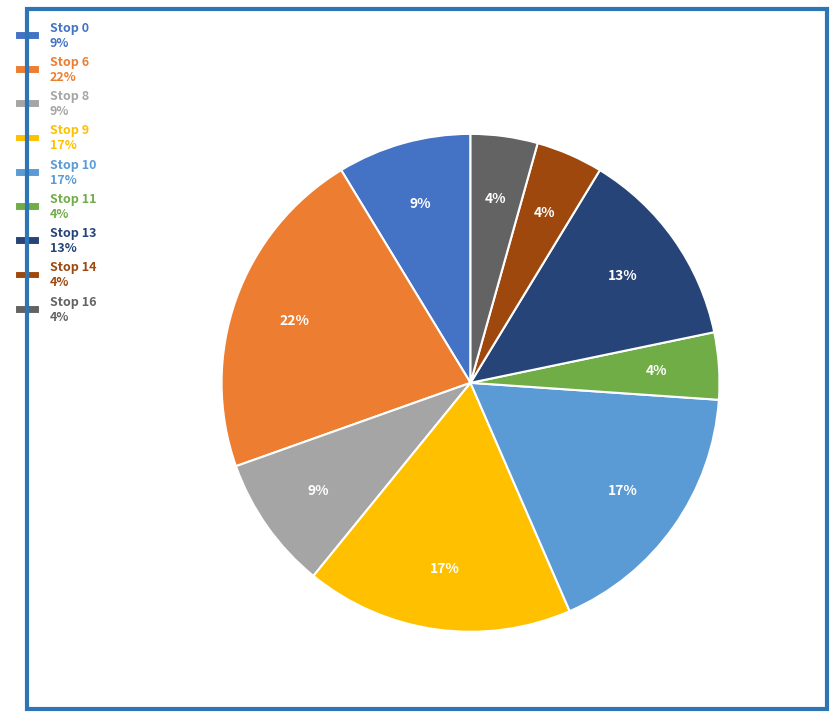

To the nearest percent, what is the combined percentage of Stop 6 and Stop 16?

26%